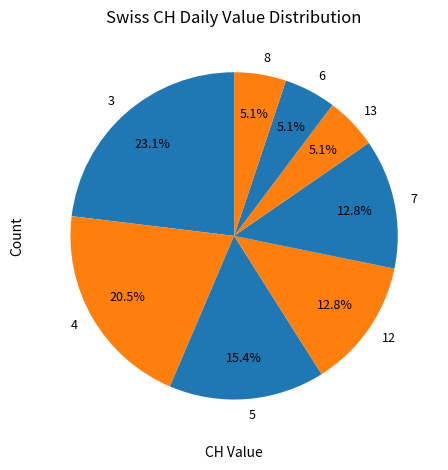

What portion of the pie excludes 6?

94.9%